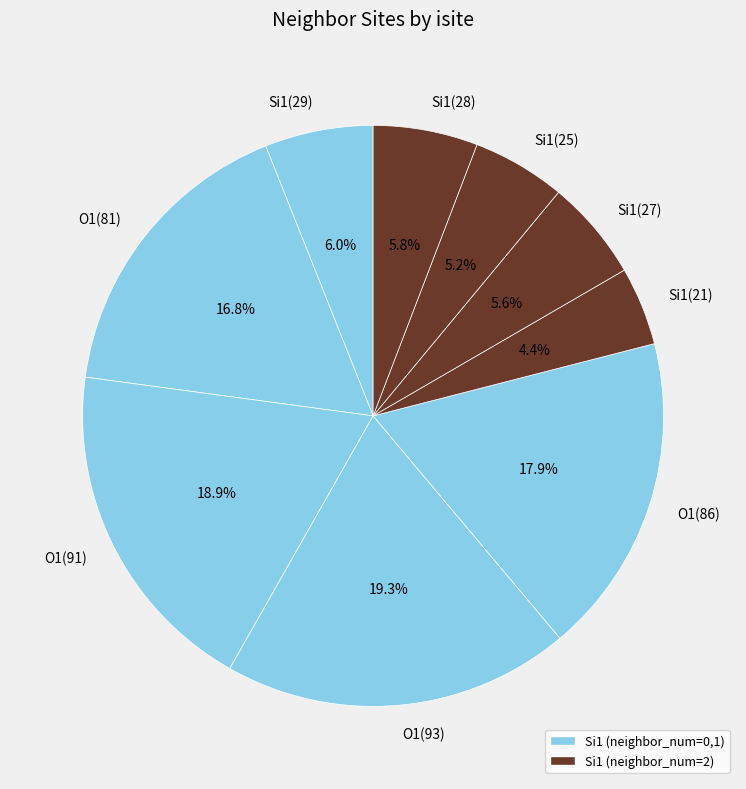

How many slices are in this pie chart?

9